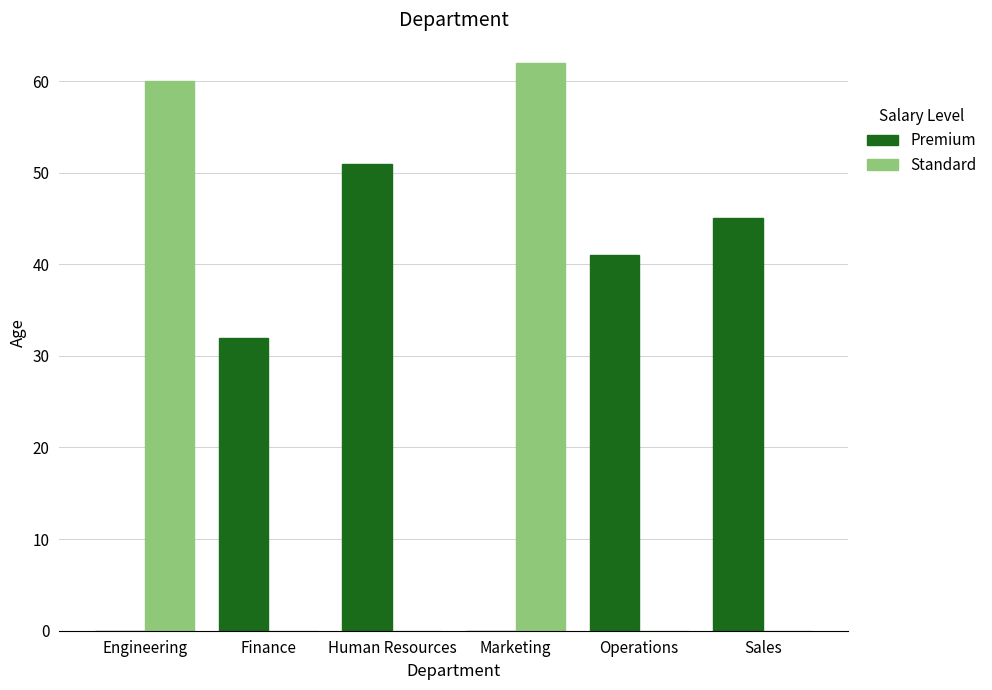

What is the total value across all series at Operations?

41